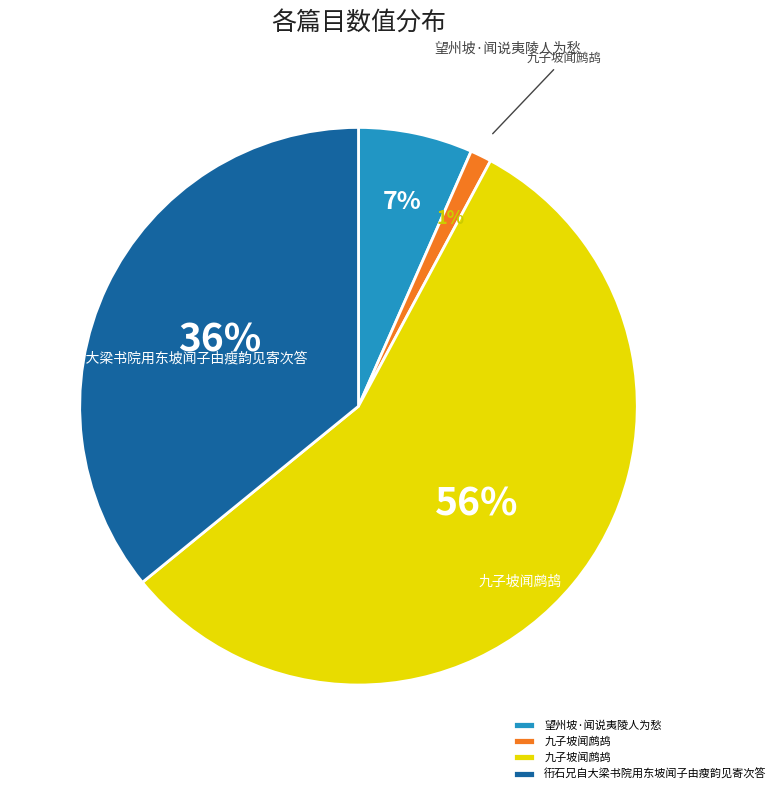

To the nearest percent, what is the average slice percentage?

25%